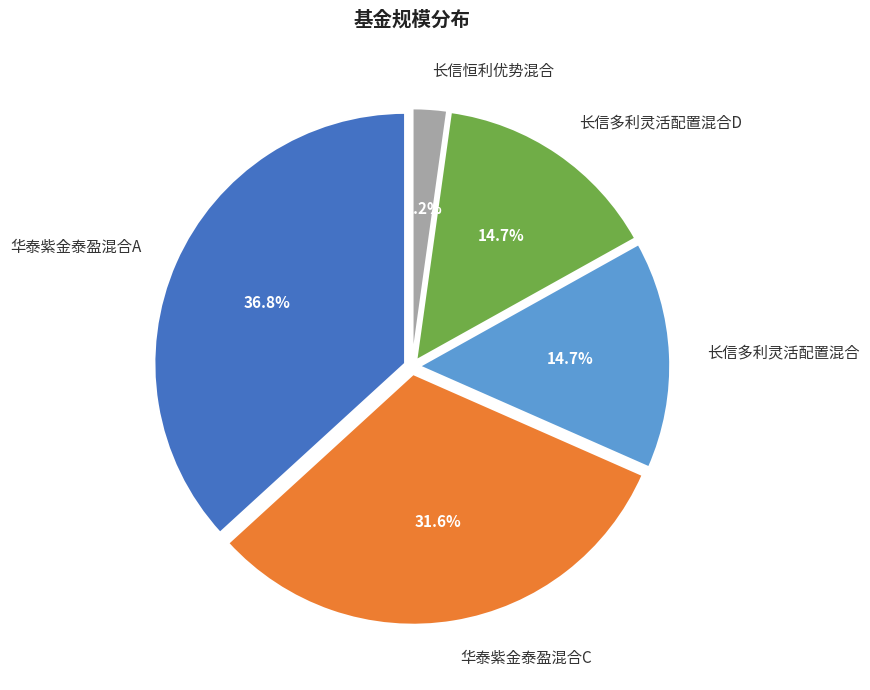

To the nearest percent, what percentage of the pie is 华泰紫金泰盈混合C?

32%